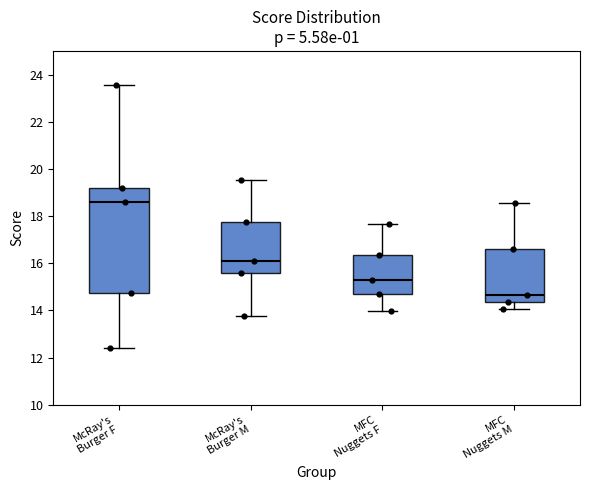

Which box has the highest median line?

McRay's Burger F